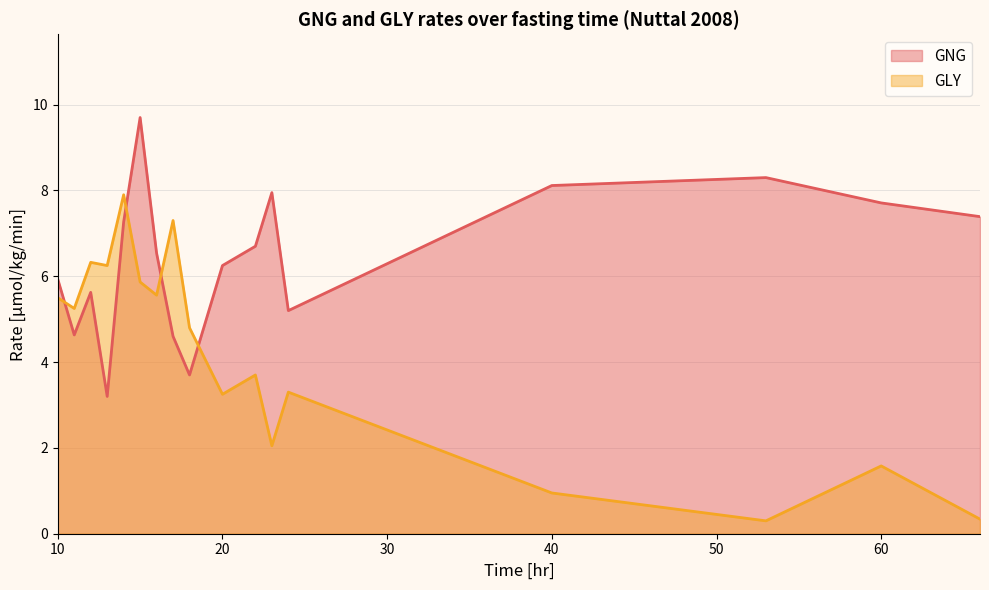

Which series changed the most between 16 and 24?

GLY